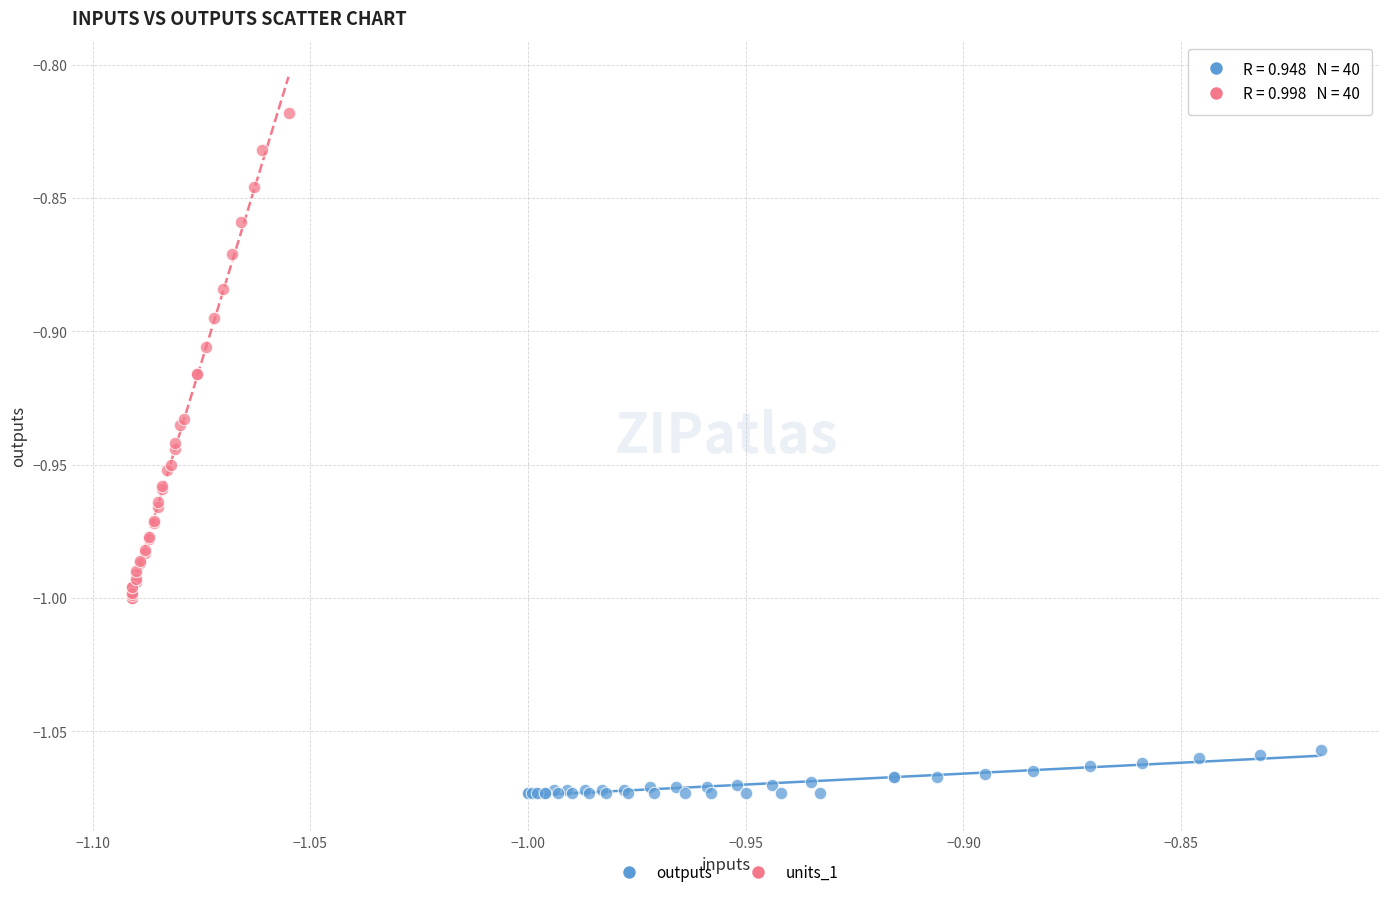

Which series has the largest Y range (max minus min)?

units_1